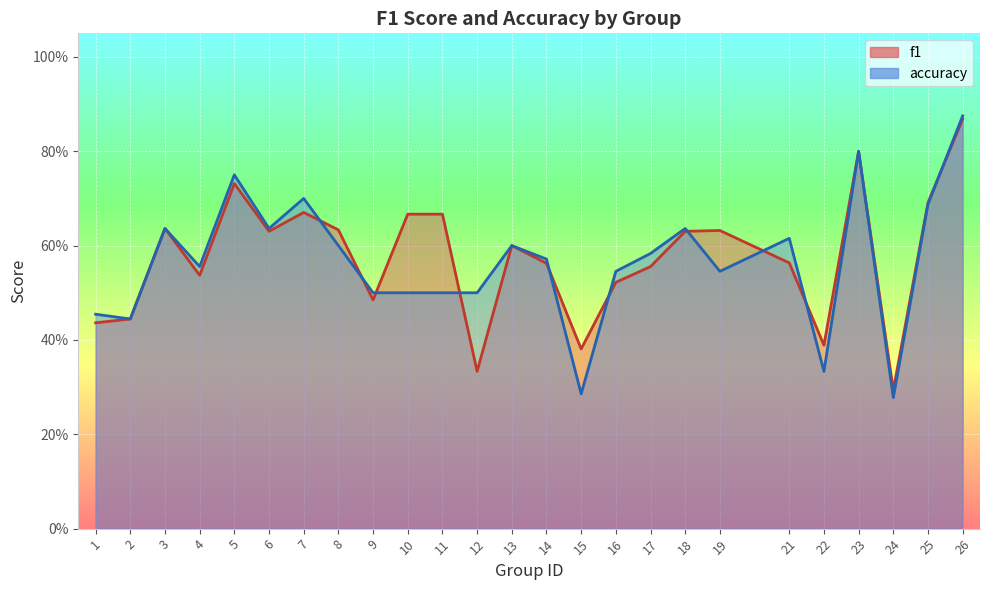

In accuracy, how many points are lower than both neighbors (excluding endpoints)?

7